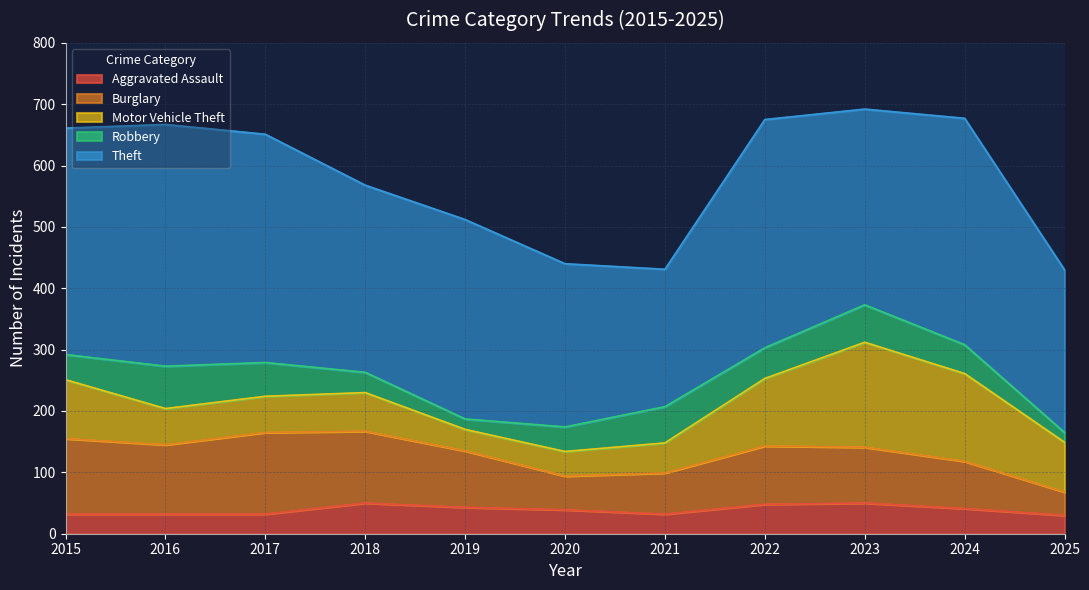

True or false: Aggravated Assault and Motor Vehicle Theft cross at least once.

True